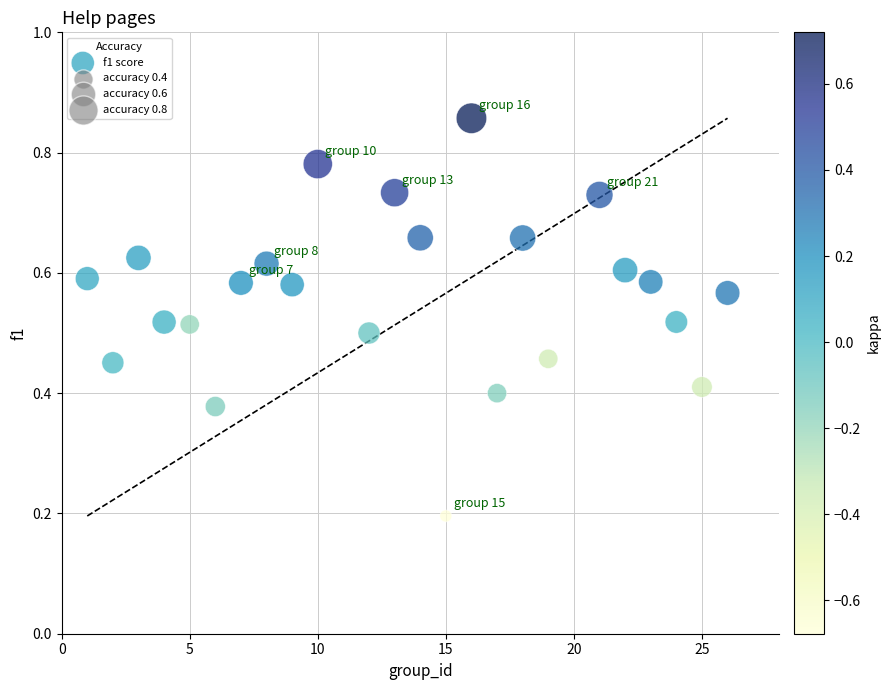

What is the range of X values (max minus min)?

25.0